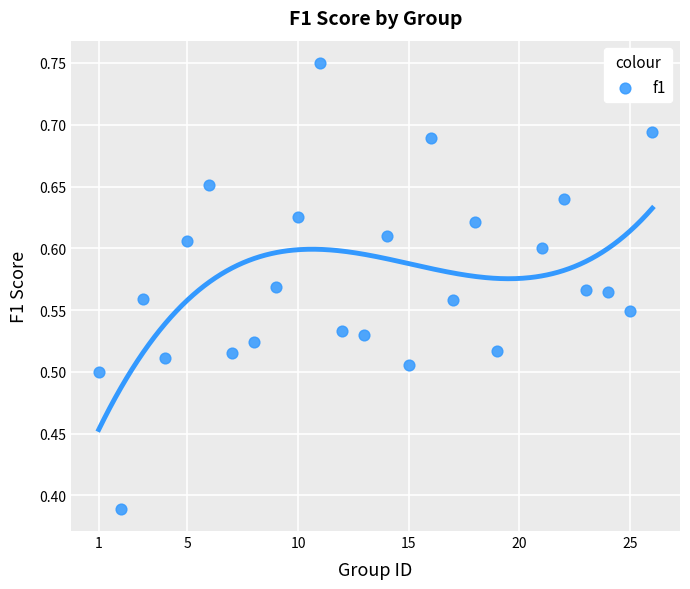

What is the range of X values (max minus min)?

25.0